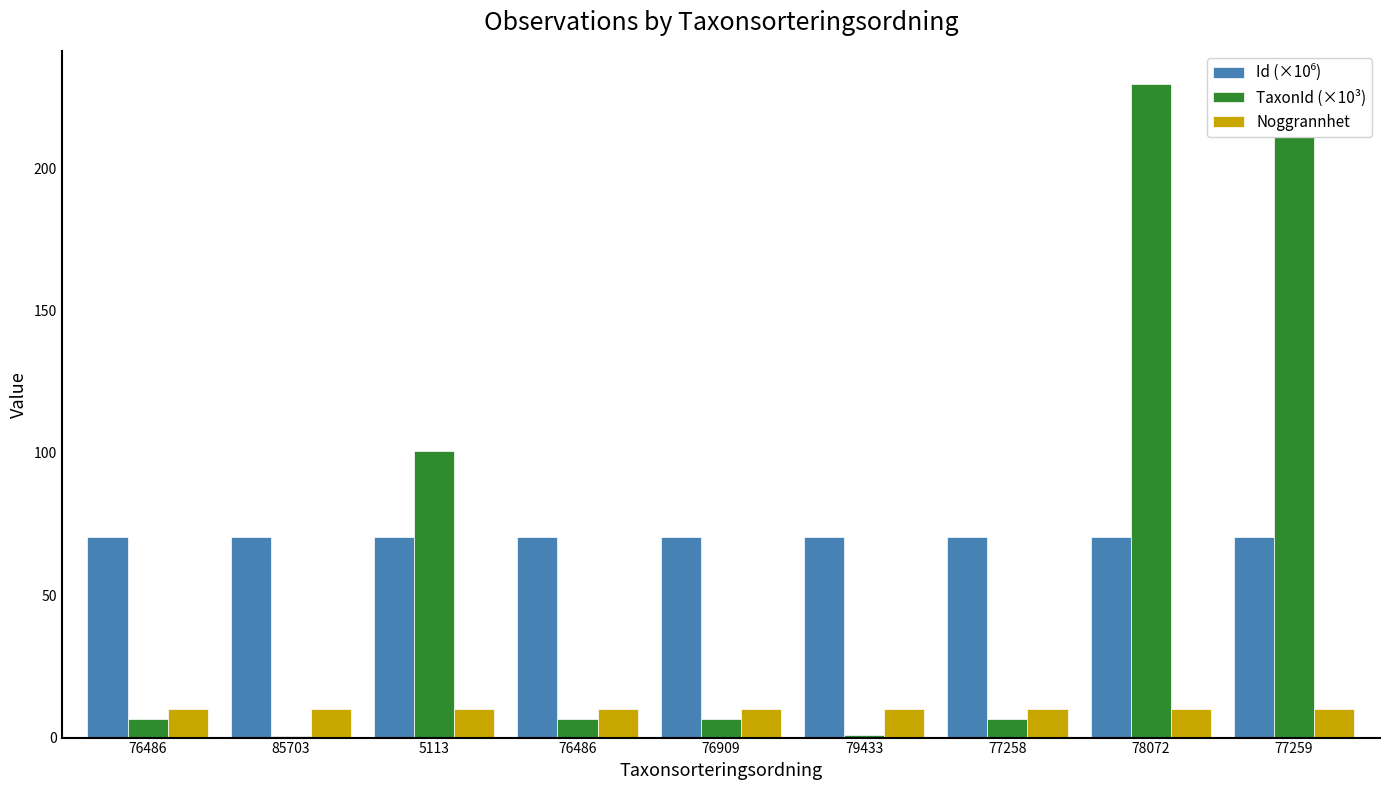

Are the bars grouped side by side (vs. stacked)?

Yes